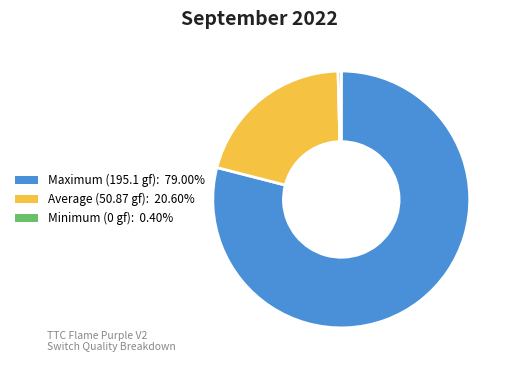

Does any single category account for the majority?

Yes